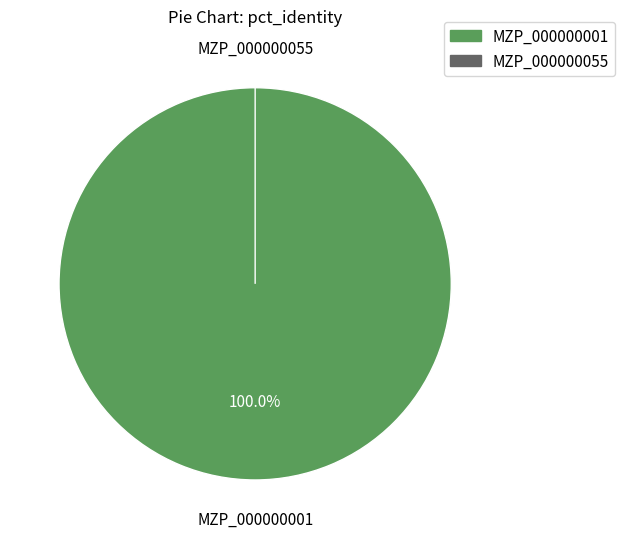

Is it true that MZP_000000001 is 88% of the pie?

False